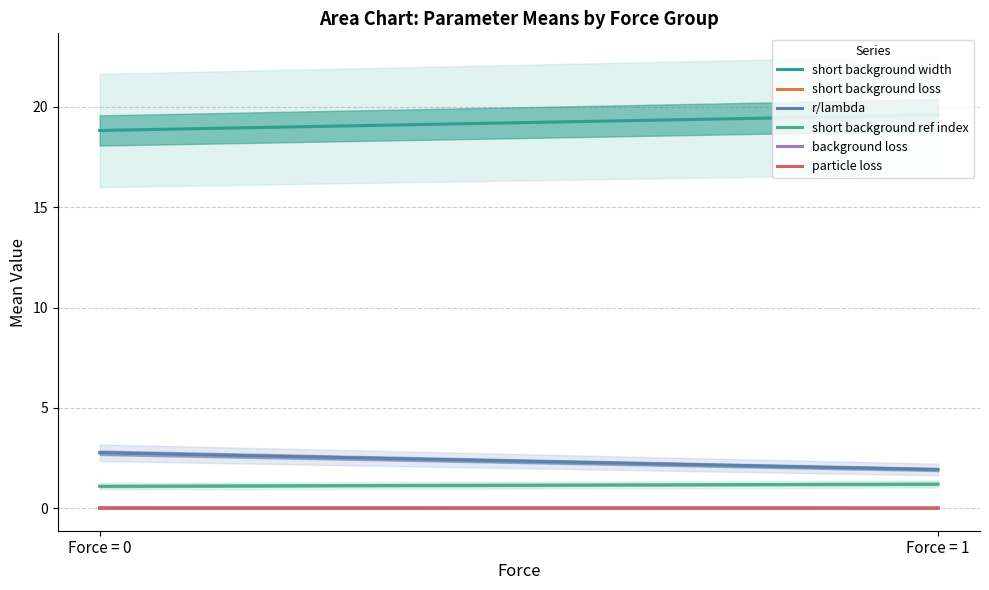

List the series in order of their peak value, highest first.

short background width, r/lambda, short background ref index, background loss, short background loss, particle loss